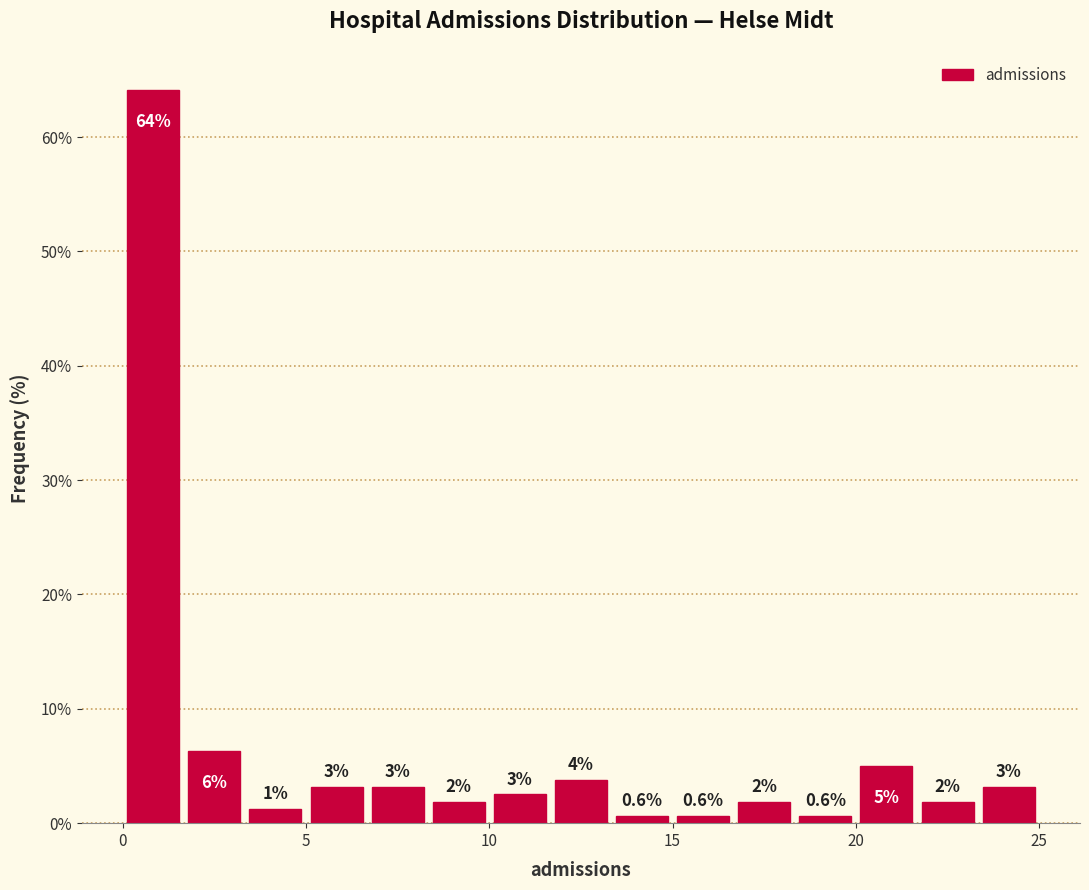

Around what value on the x-axis is the tallest bar? Give the approximate position of its centre, as read against the axis.

1.0